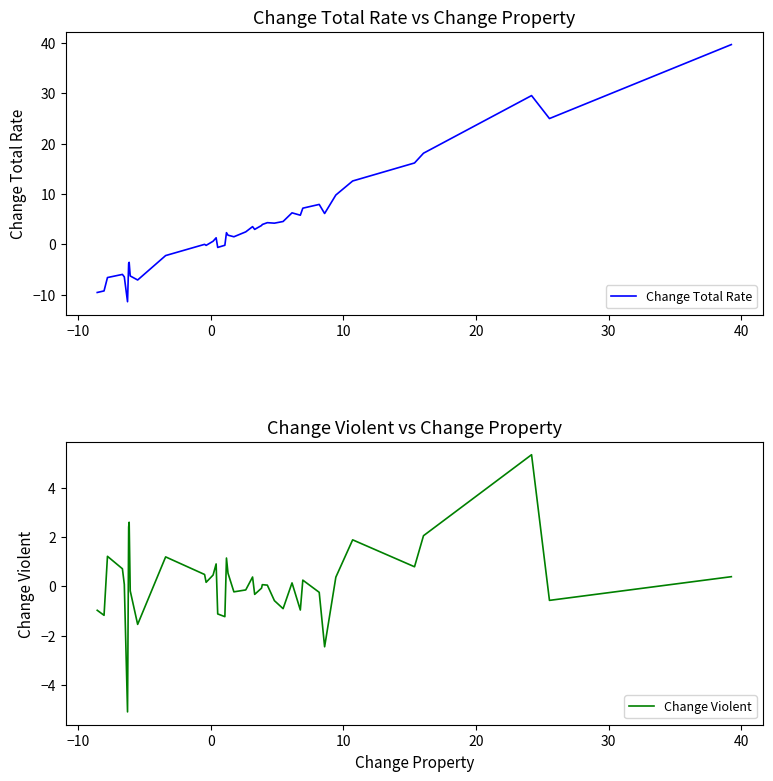

What is the spread (max minus min) of values at 10?

6.7